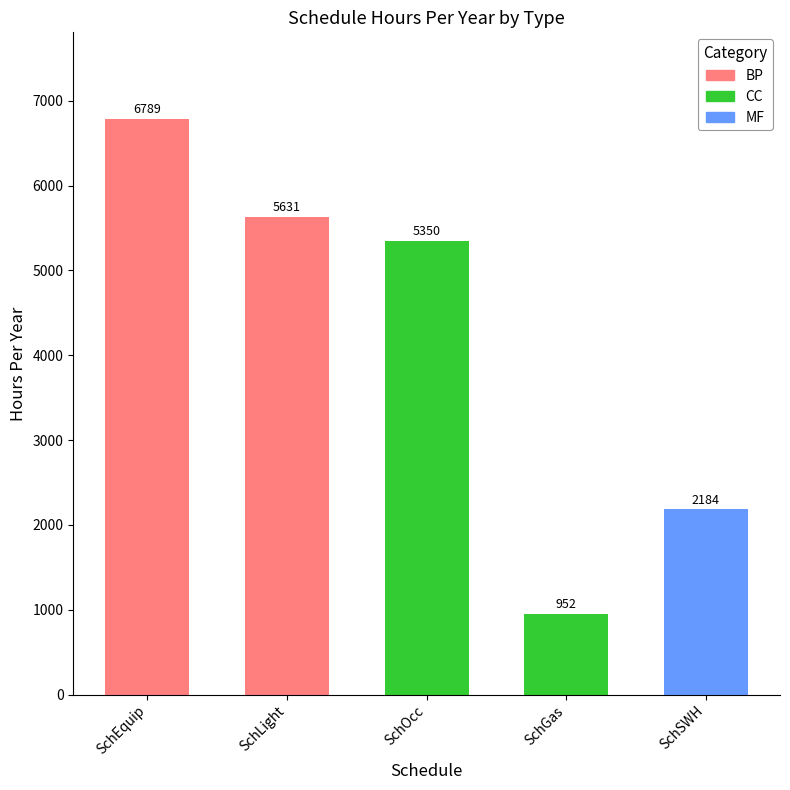

Rank the categories by value from highest to lowest.

SchEquip, SchLight, SchOcc, SchSWH, SchGas